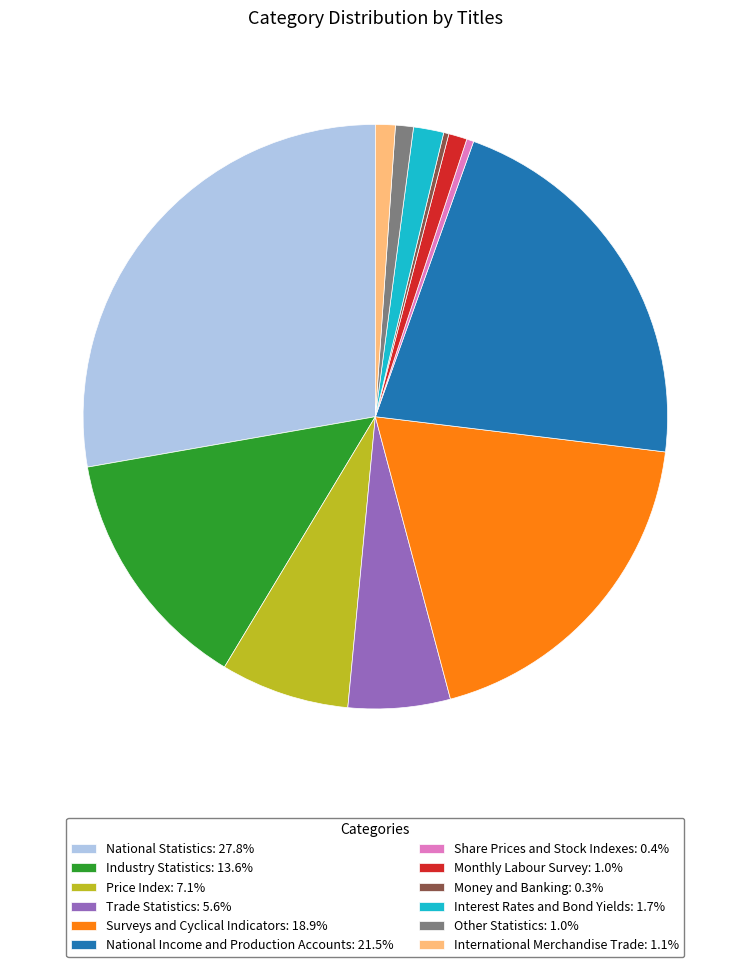

Do Price Index: 7.1% and Monthly Labour Survey: 1.0% together represent more than half of the pie?

No